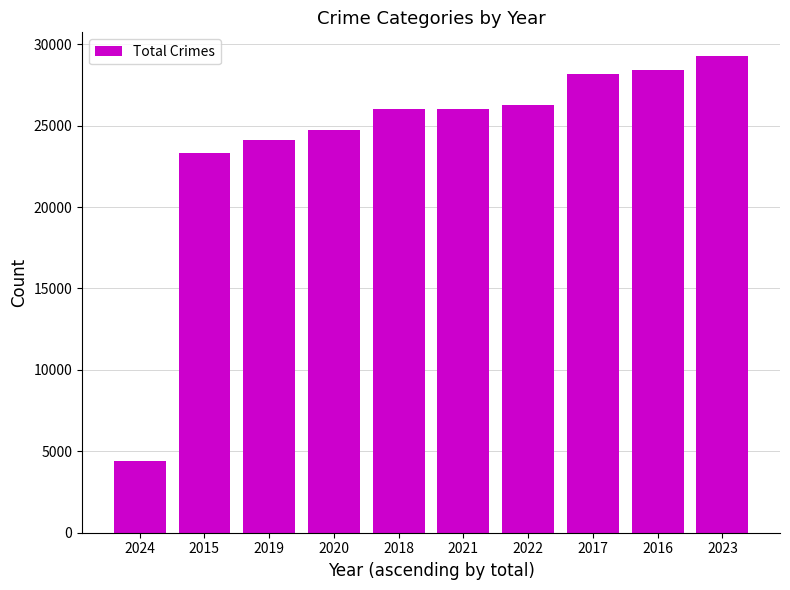

At which label is the value closest to 16833?

2015